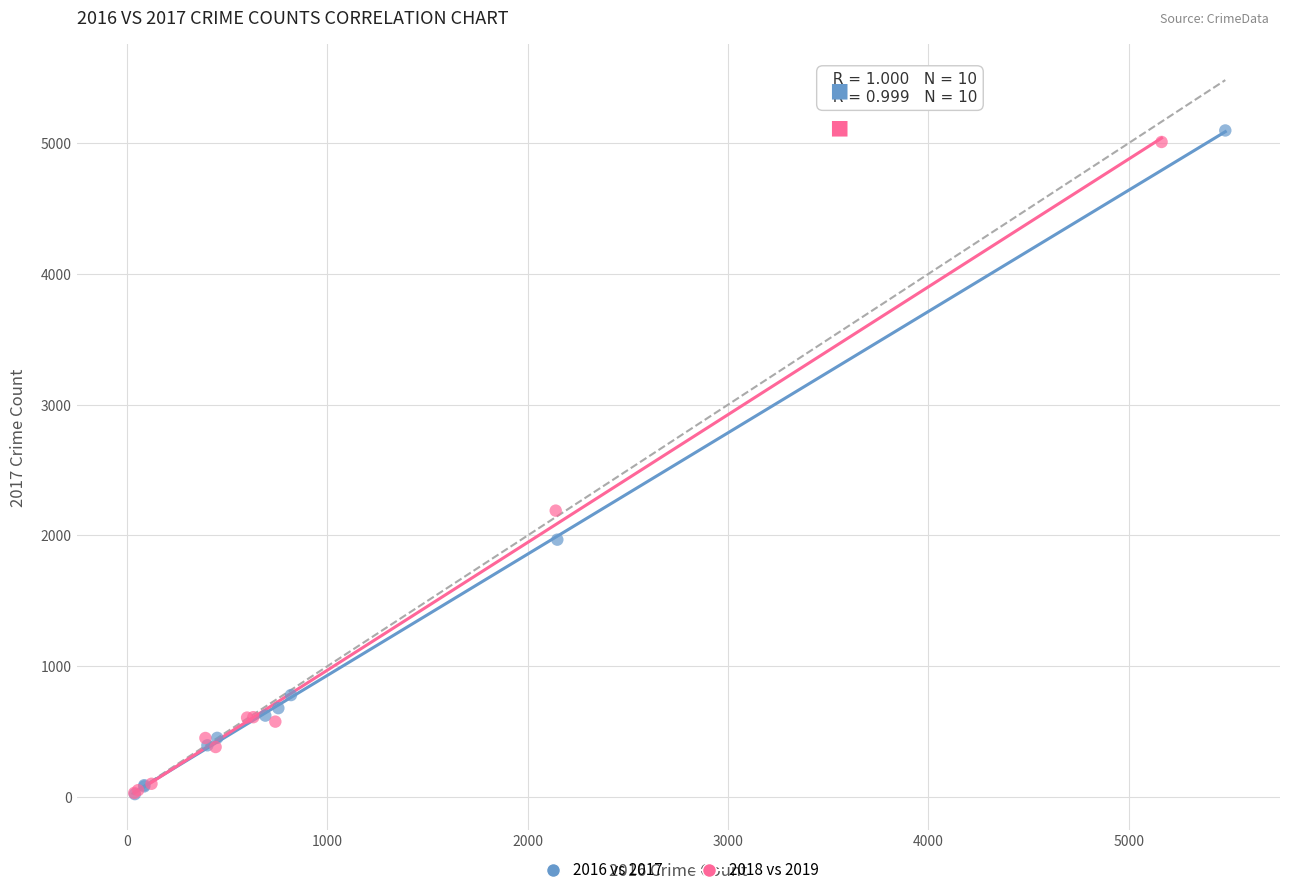

Which series has the widest spread of Y values?

2016 vs 2017